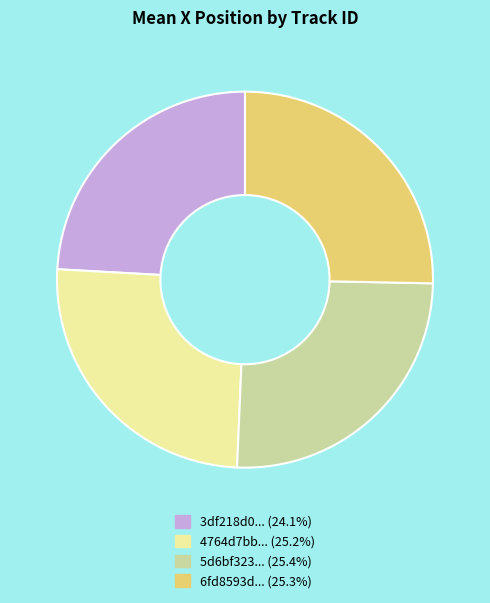

Approximately how many times larger is the value at 6fd8593d... (25.3%) compared to 3df218d0... (24.1%)?

1.0